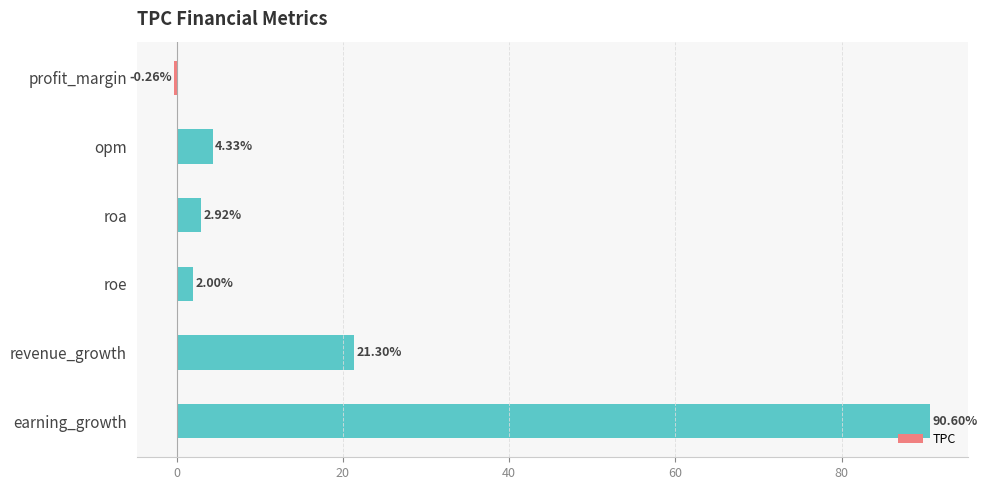

What is the sum of all values?

120.9